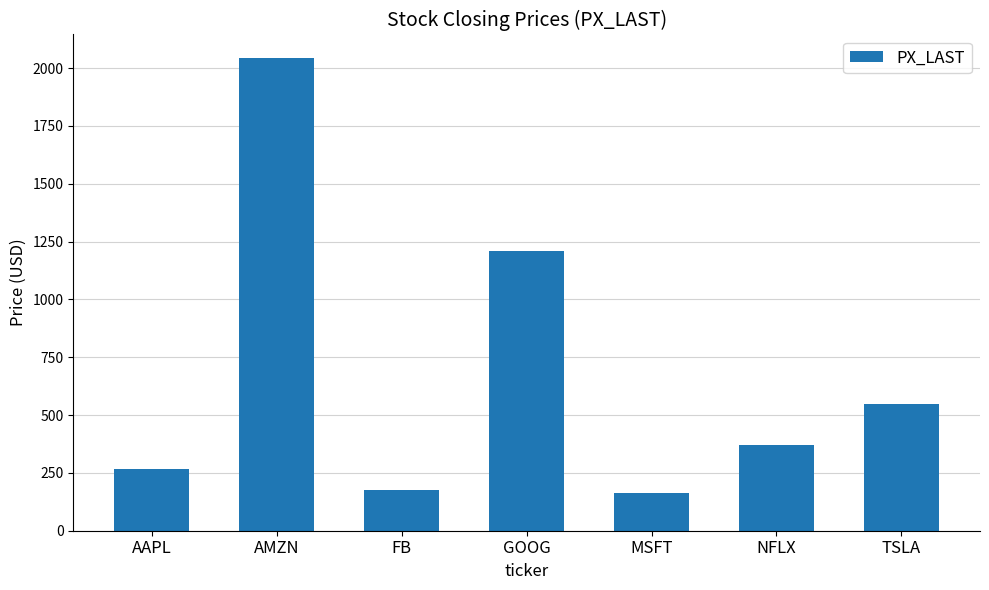

What is the change in value from AMZN to NFLX?

-1671.9